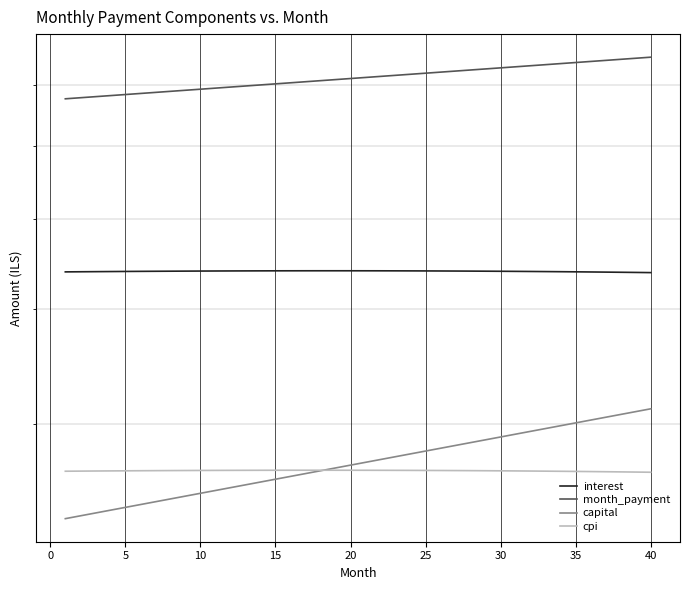

What is the minimum value shown in the chart?

2369.7